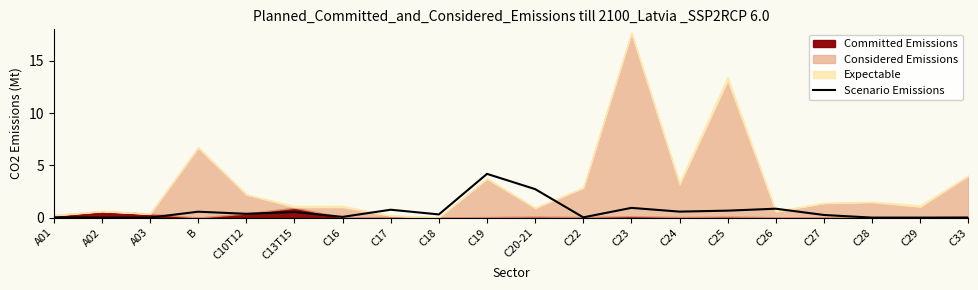

List the labels in order of value, smallest first.

A02, A03, C28, C29, C33, A01, C22, C16, C27, C18, C10T12, C13T15, B, C24, C25, C17, C26, C23, C20-21, C19